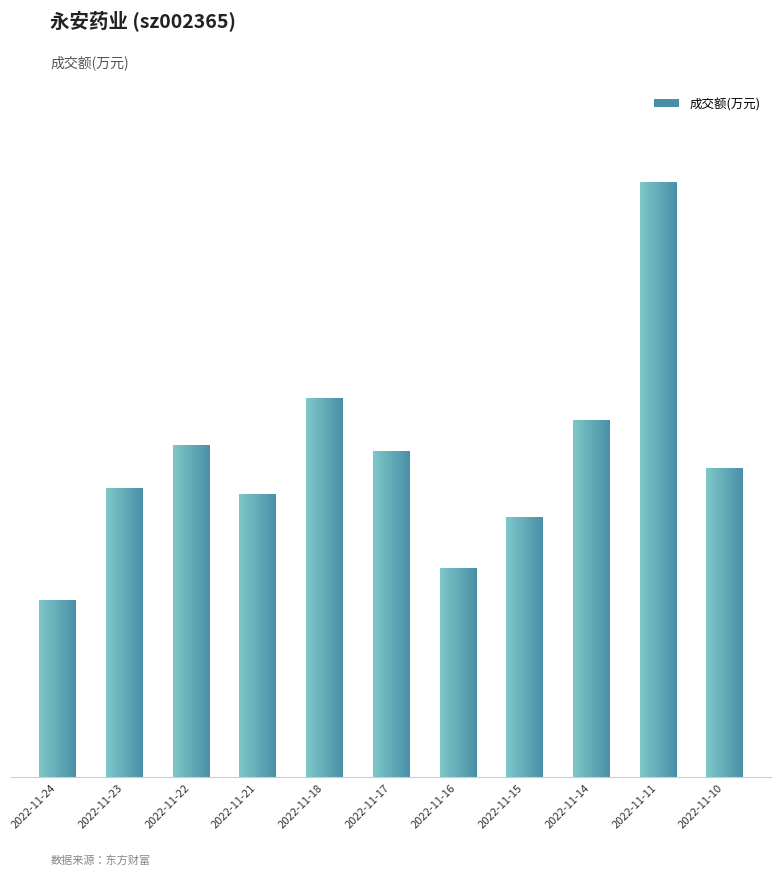

What is the smallest value displayed?

8174